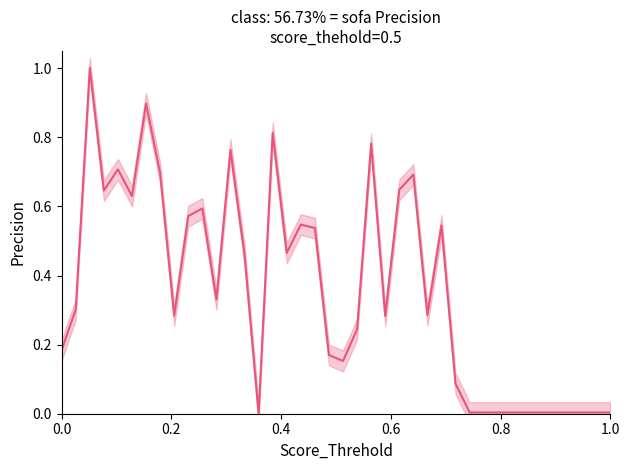

How many positive values are there?

39